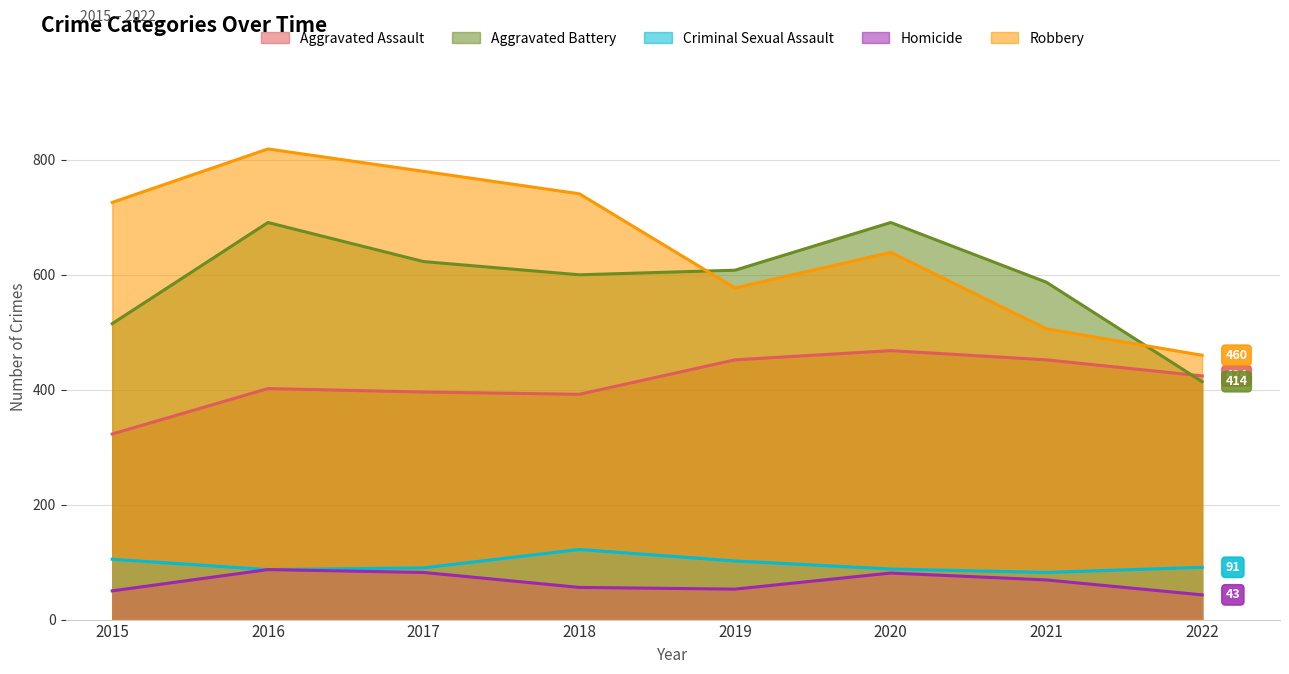

What is the difference between the maximum and minimum values in the Homicide series?

44